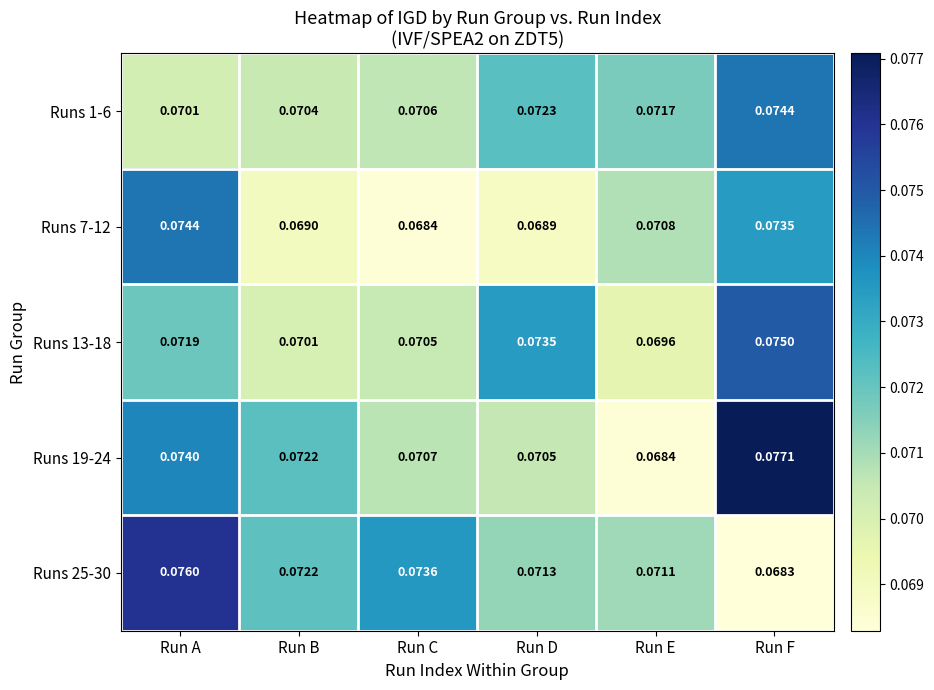

List the labels in order of Runs 7-12 value, smallest first.

Run C, Run D, Run B, Run E, Run F, Run A